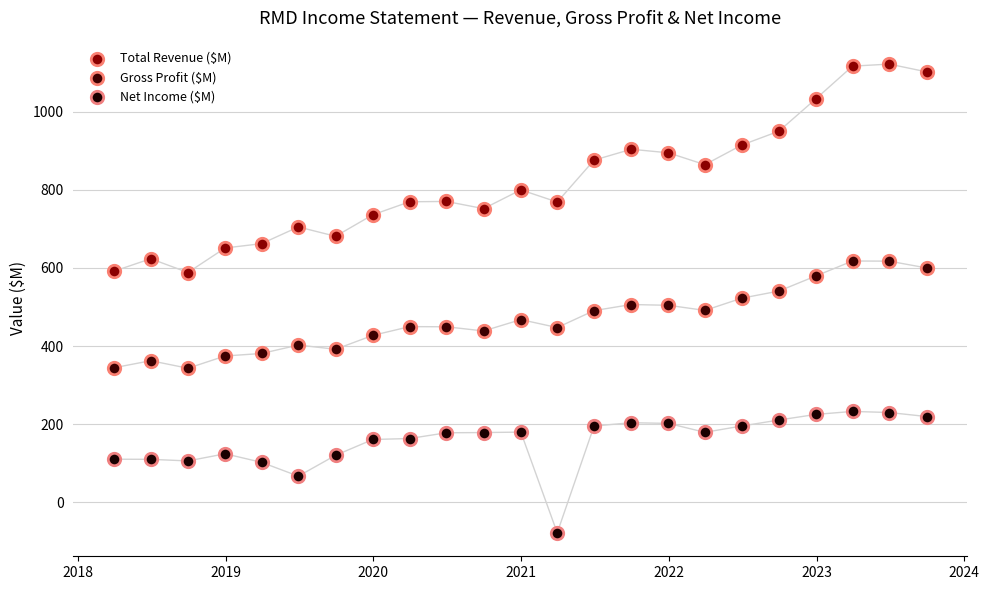

Across all data points, what is the range of Y values (max minus min)?

1200.6